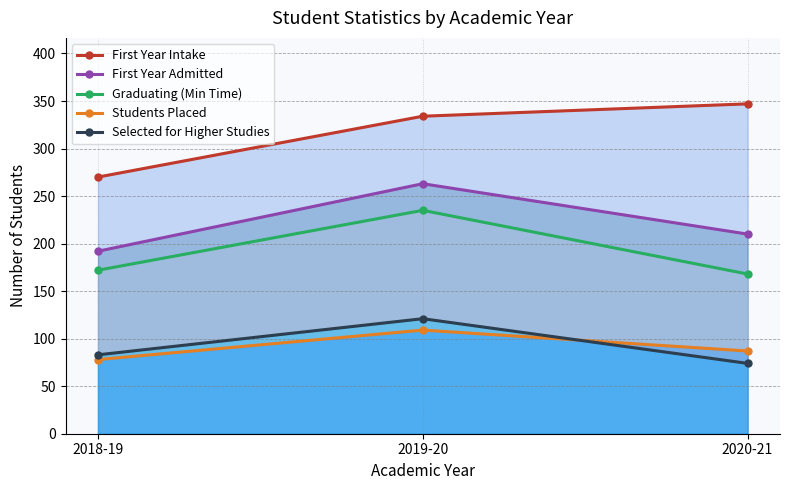

Does the chart have visible grid lines?

Yes